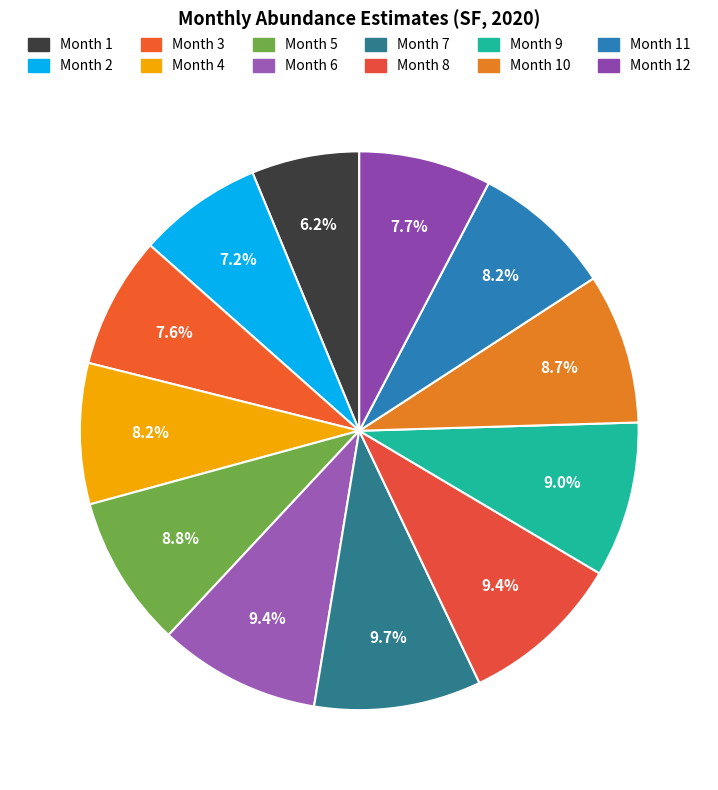

How many slices are in this pie chart?

12